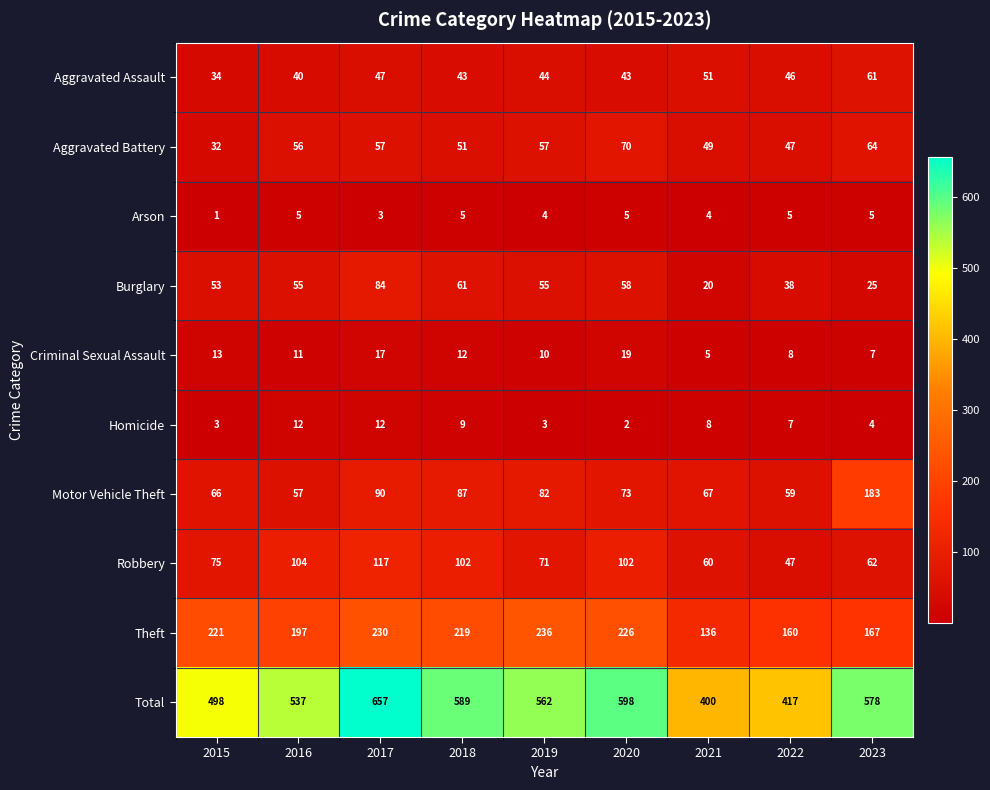

What is the sum of all Aggravated Battery values?

483